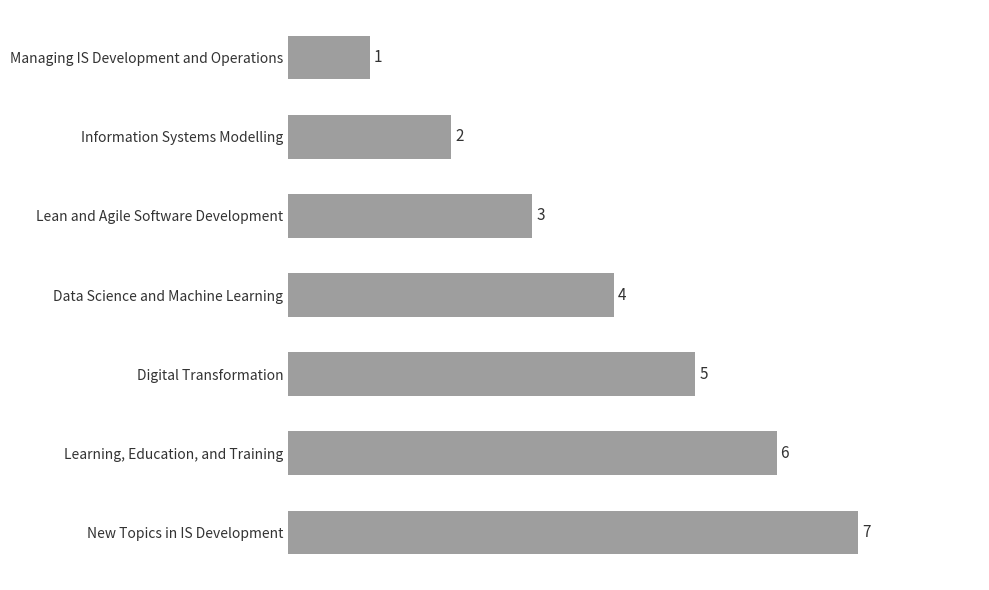

Which category has the highest value across all series?

New Topics in IS Development